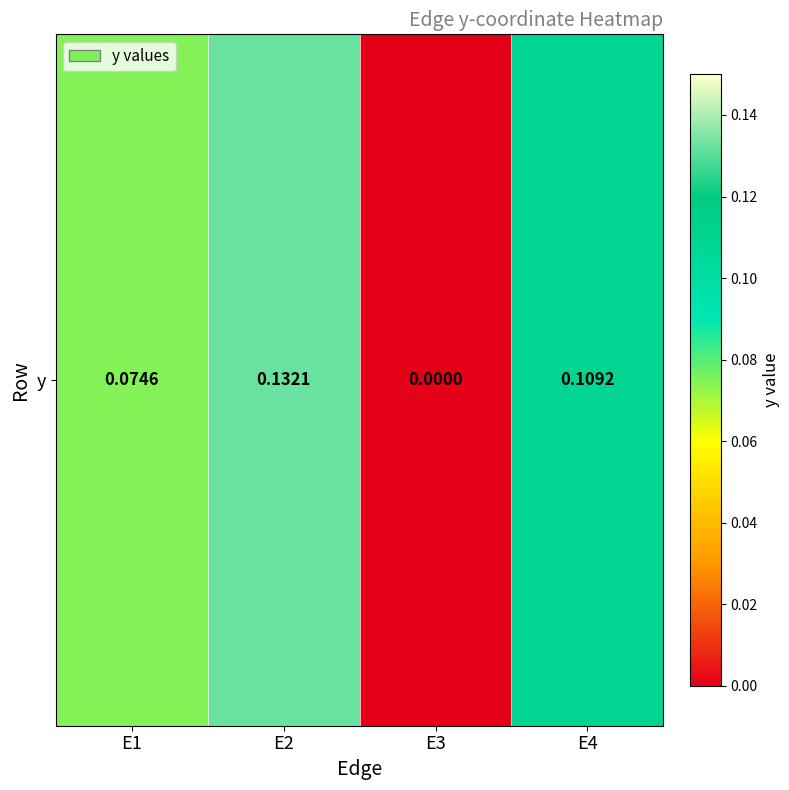

What is the sum of all values?

0.3